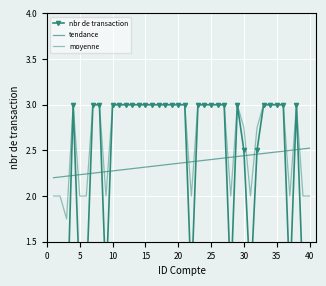

At how many categories does at least one series exceed 1?

40